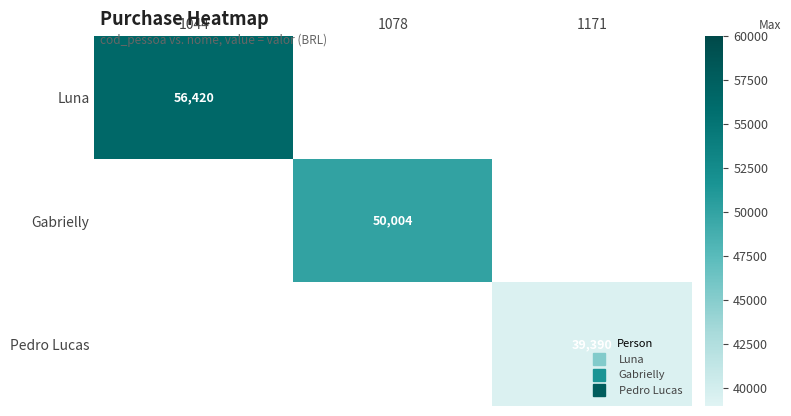

Is it true that Pedro Lucas equals 21776.5 at 1171?

False